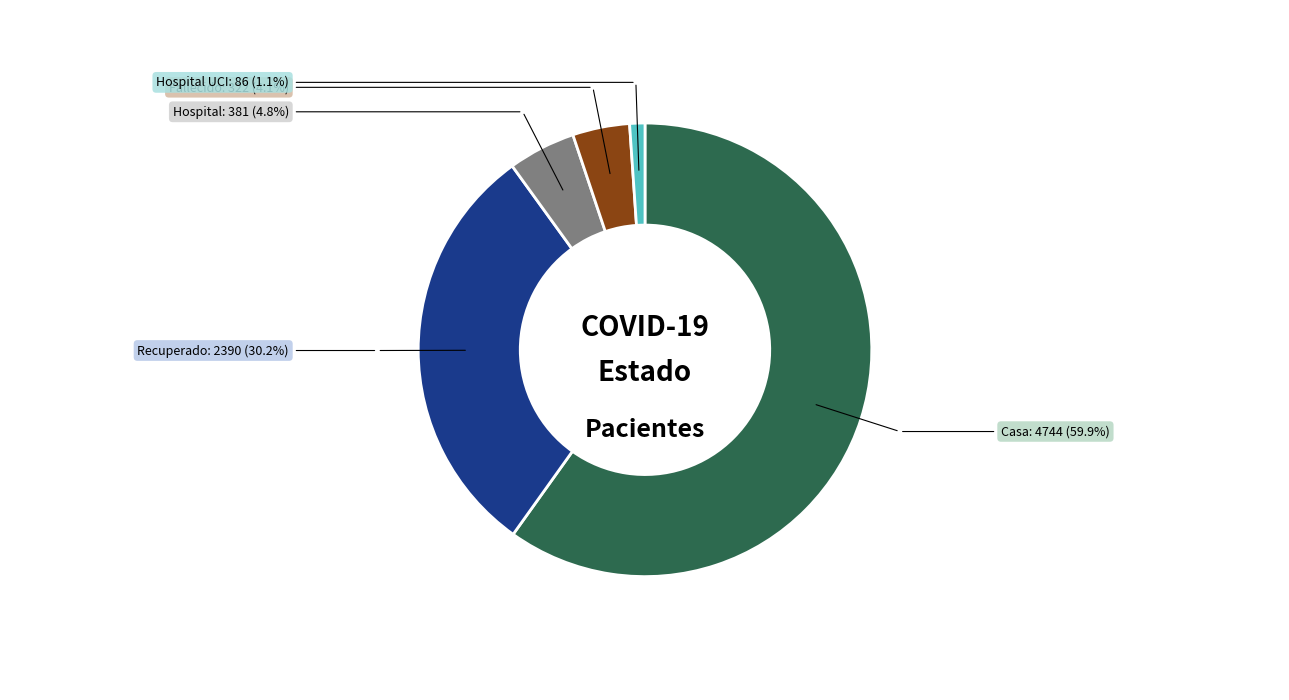

How many slices are in this pie chart?

5